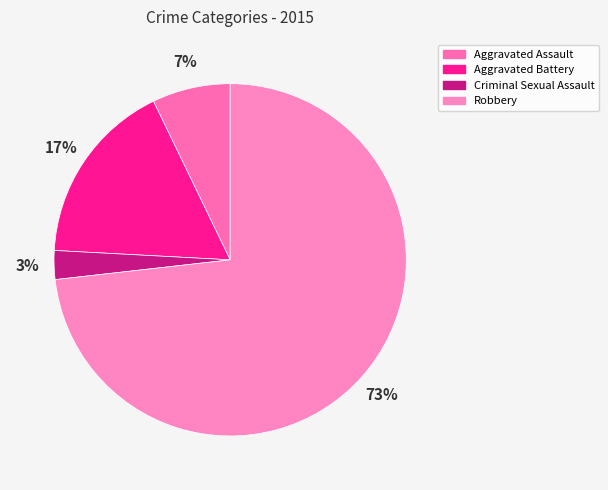

Does Aggravated Assault account for over 50% of the chart?

No